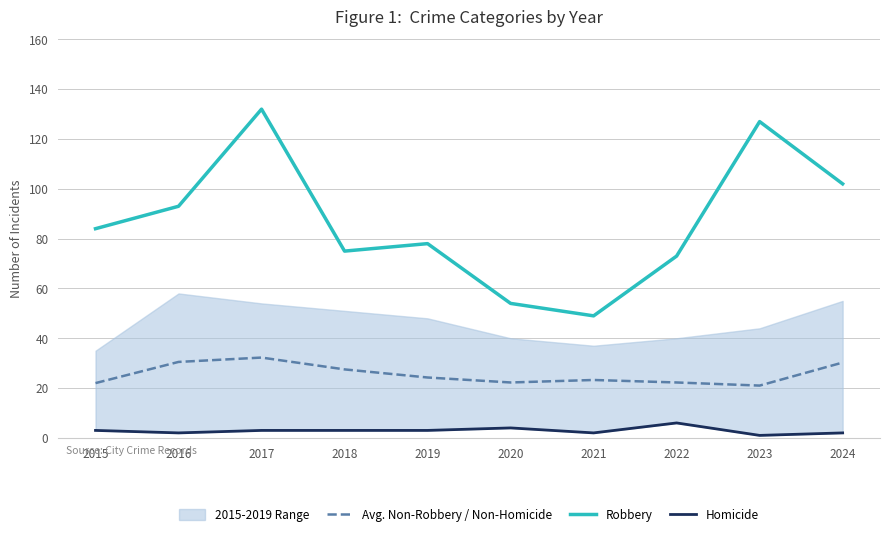

What is the approximate value of Robbery at 2021?

49.0